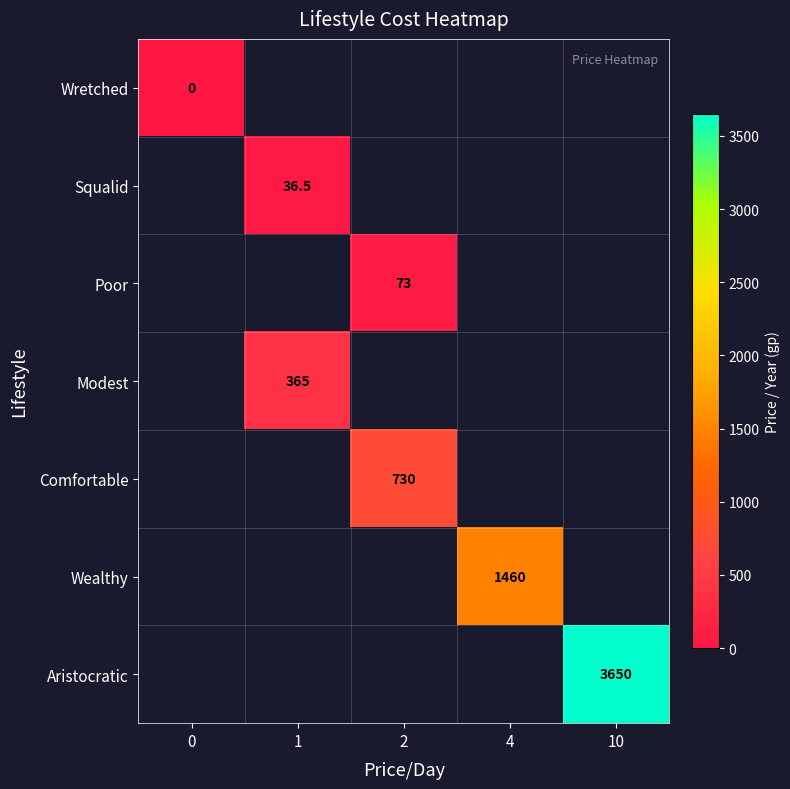

The Wealthy series shows 2308.6 at 4. True or false?

False